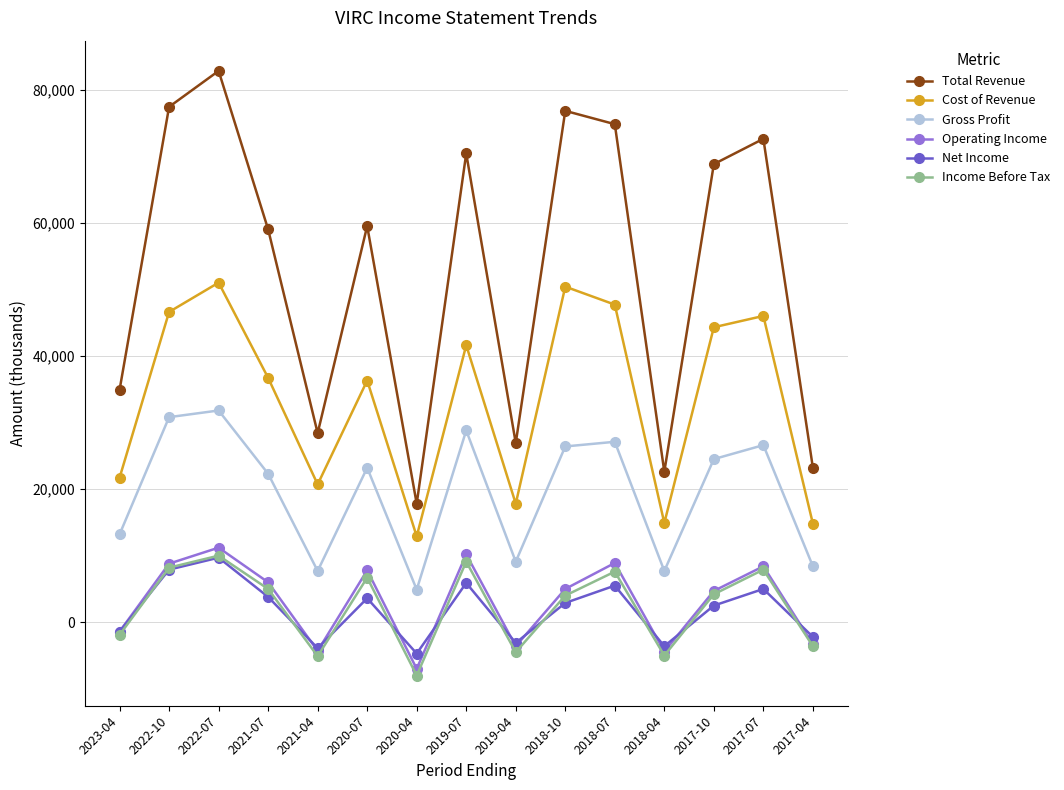

True or false: Gross Profit and Income Before Tax intersect in this chart.

False